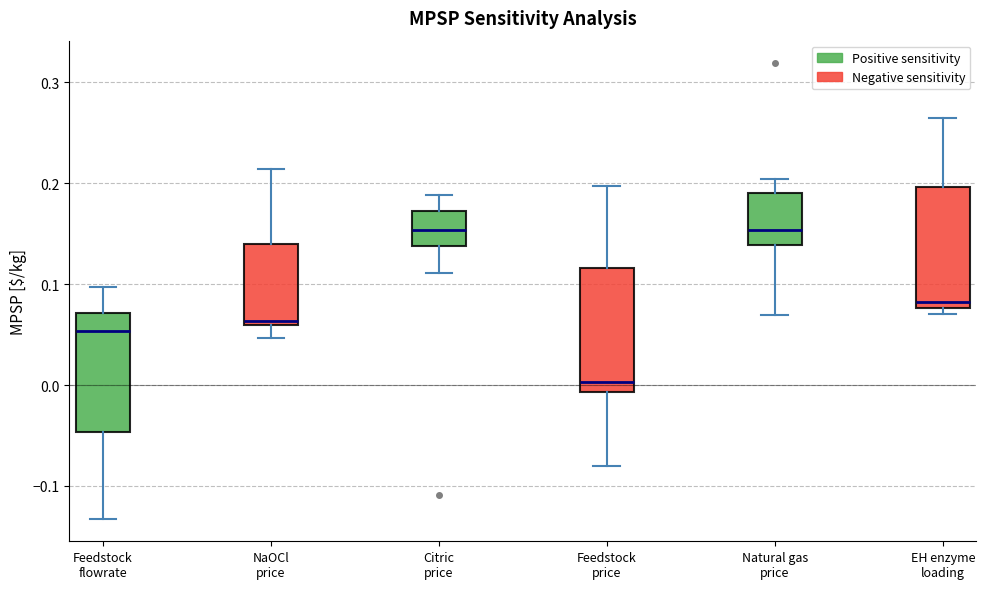

Where does the upper whisker of the box for Citric price end on the y-axis? The values are not printed on the chart, so give them approximately, as read against the axis.

0.19